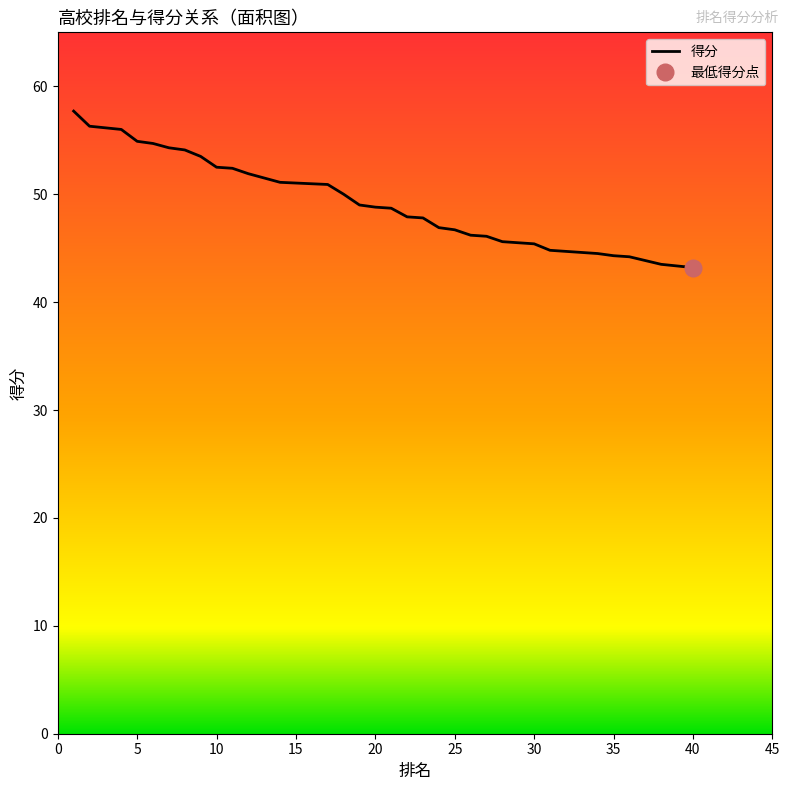

How many data points are above 48?

21